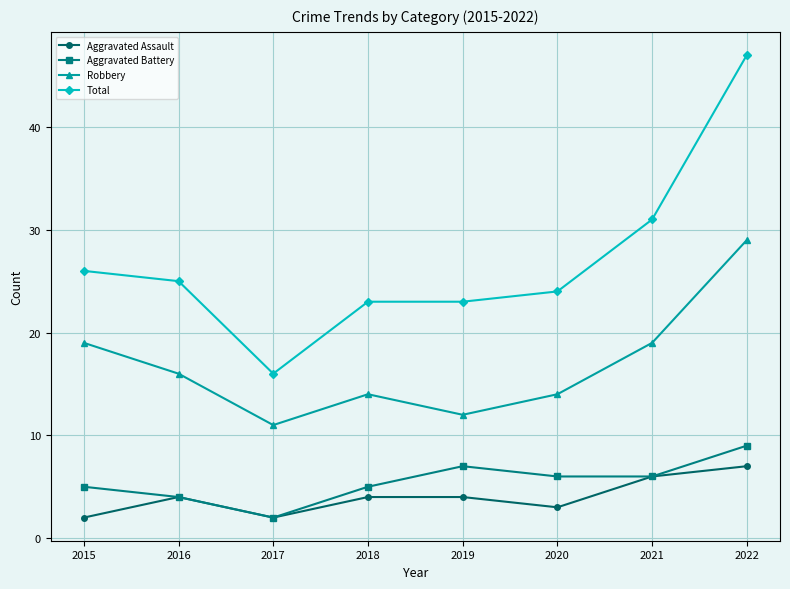

What is the maximum value for Robbery?

29